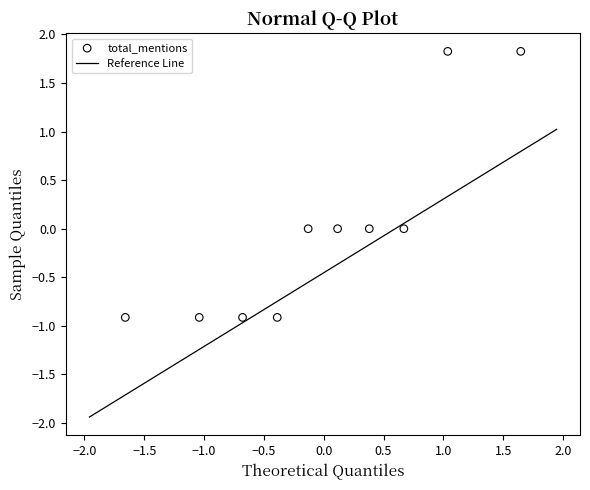

What is the range of Y values (max minus min)?

2.7